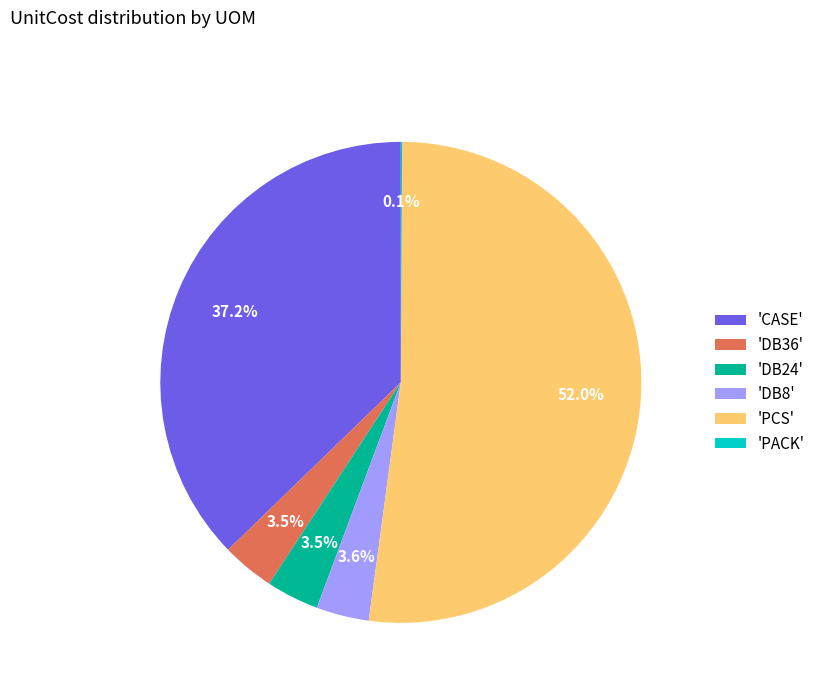

Approximately how many times larger is the value at 'DB36' compared to 'DB24'?

1.0